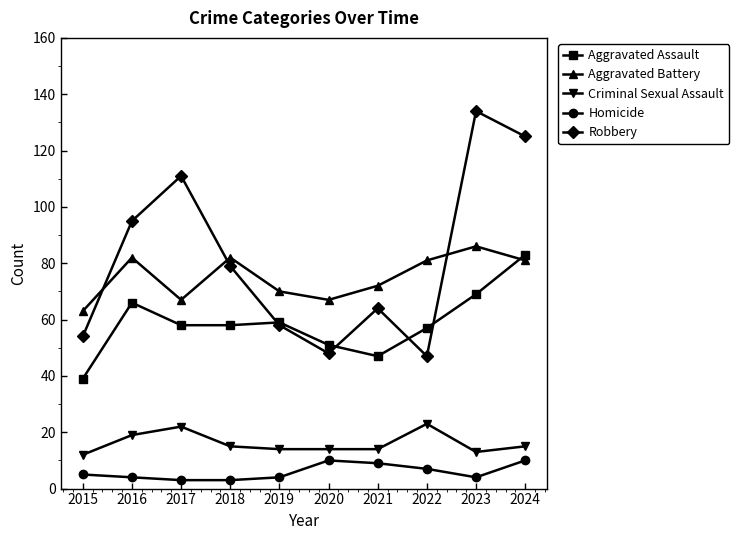

Which label corresponds to the largest value in the chart?

2023